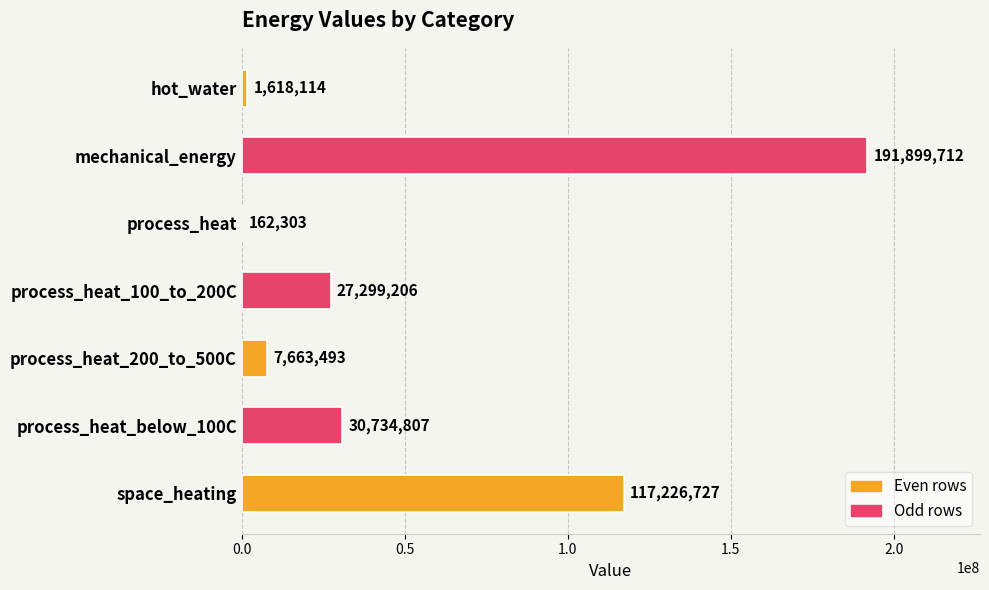

Which label corresponds to the largest value in the chart?

mechanical_energy